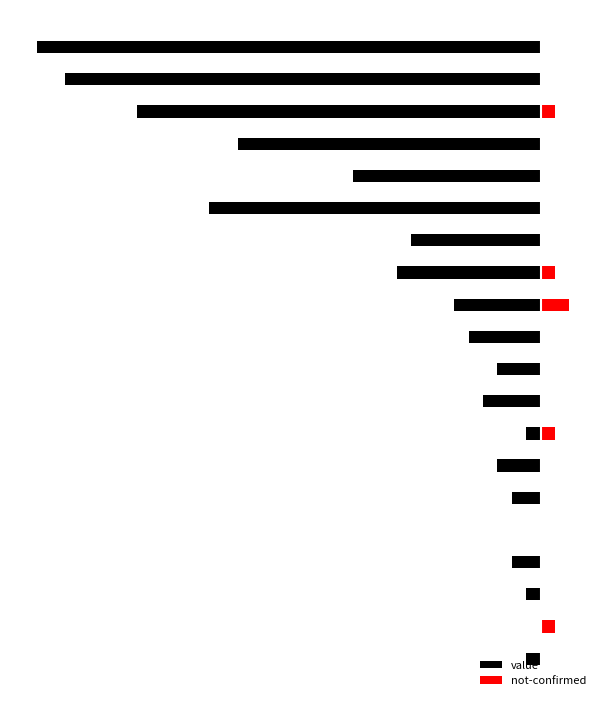

Is the value of not-confirmed at 17 greater than the value of value at 15?

Yes